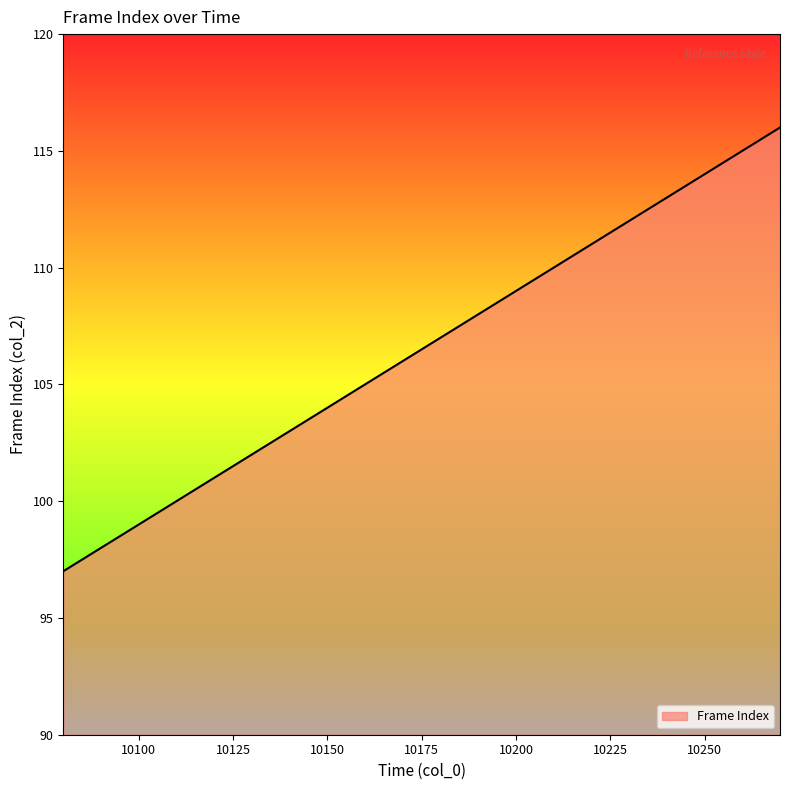

What is the difference between the maximum and minimum values?

19